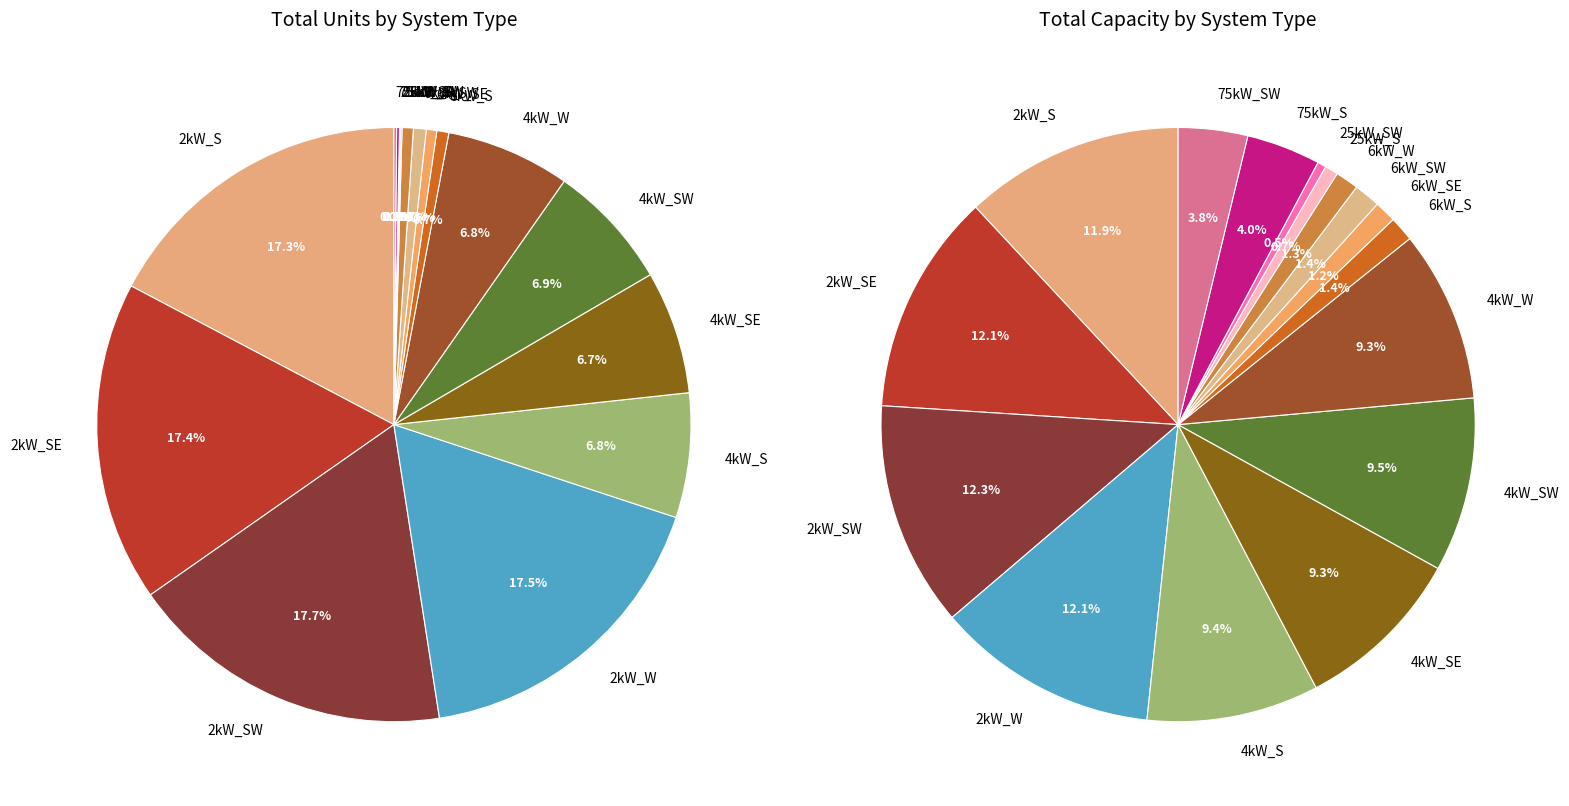

Does any single category account for the majority?

No